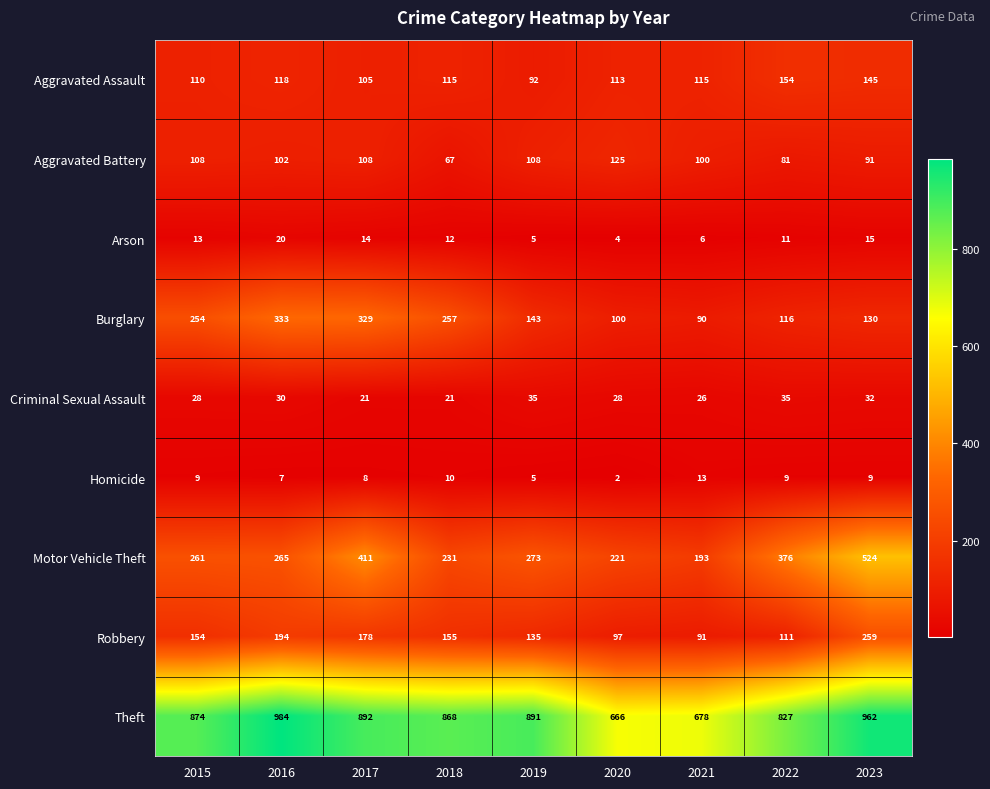

Which category has the highest value across all series?

2016